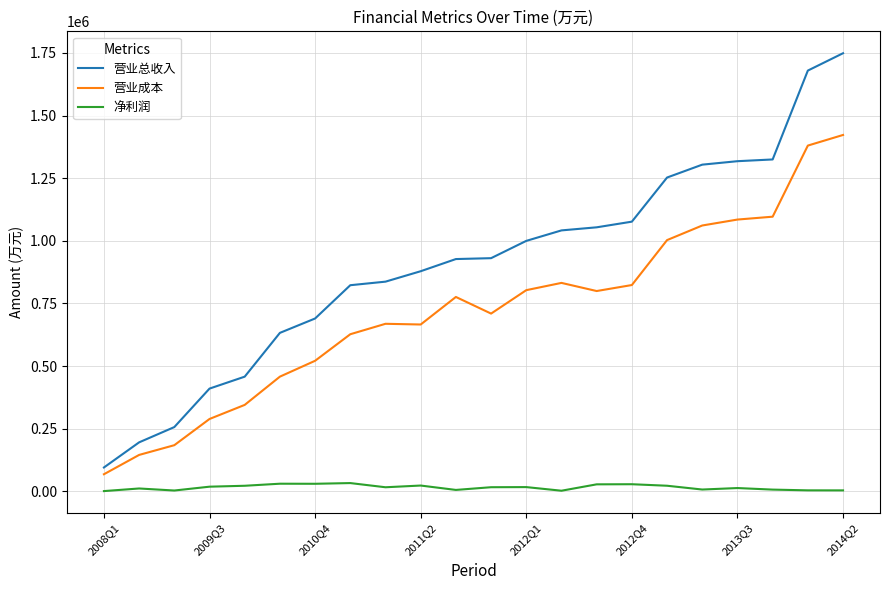

What is the difference between the maximum and minimum values in the 营业总收入 series?

1654086